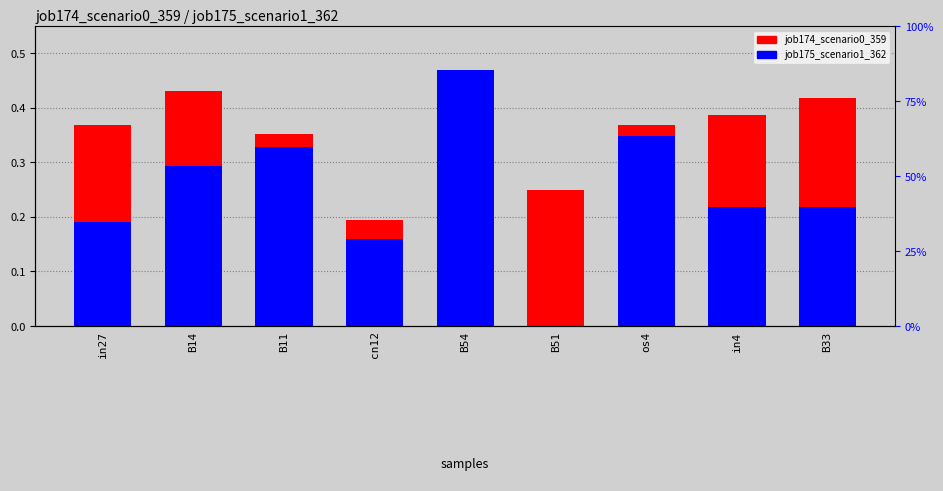

What is the sum of all job175_scenario1_362 values?

2.2